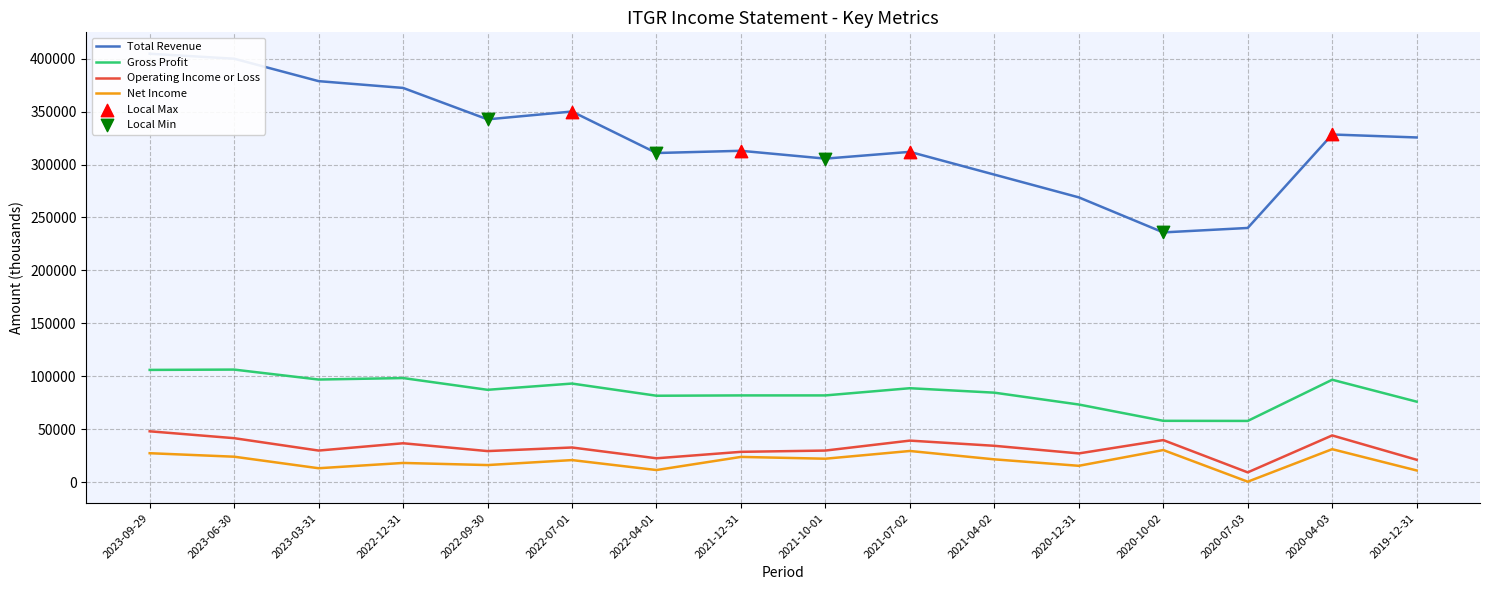

Which series reaches the maximum Y coordinate?

Total Revenue